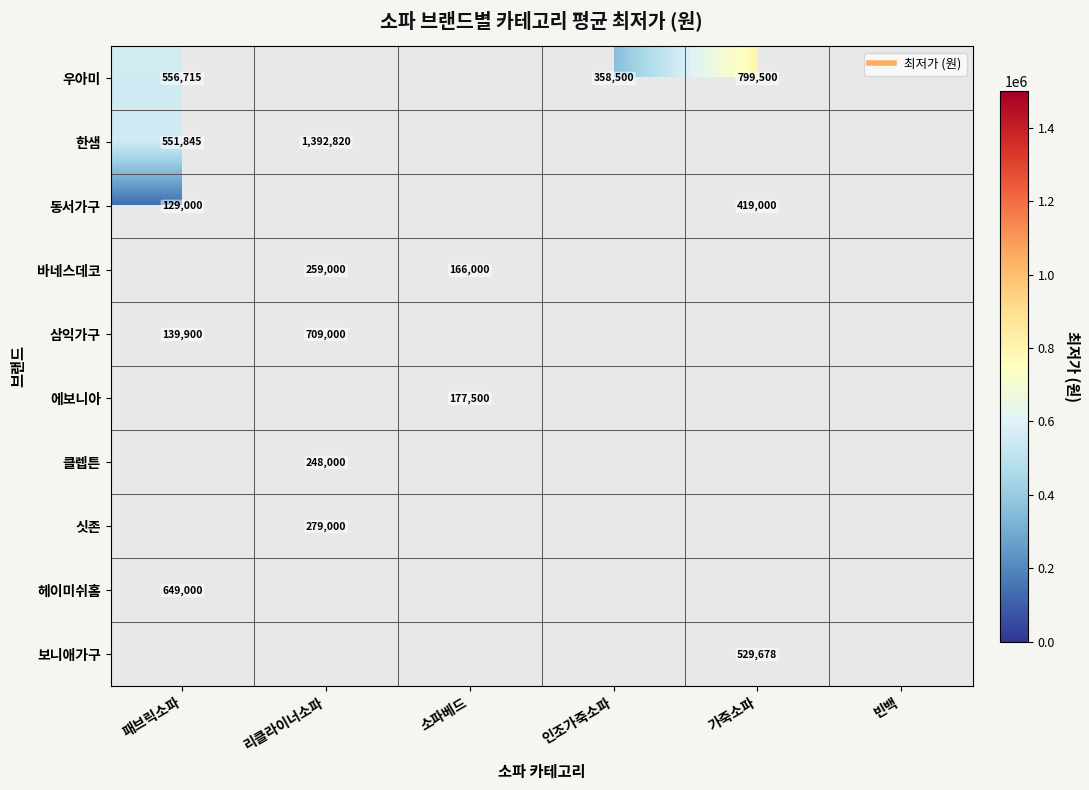

Count the number of data series in this chart.

10